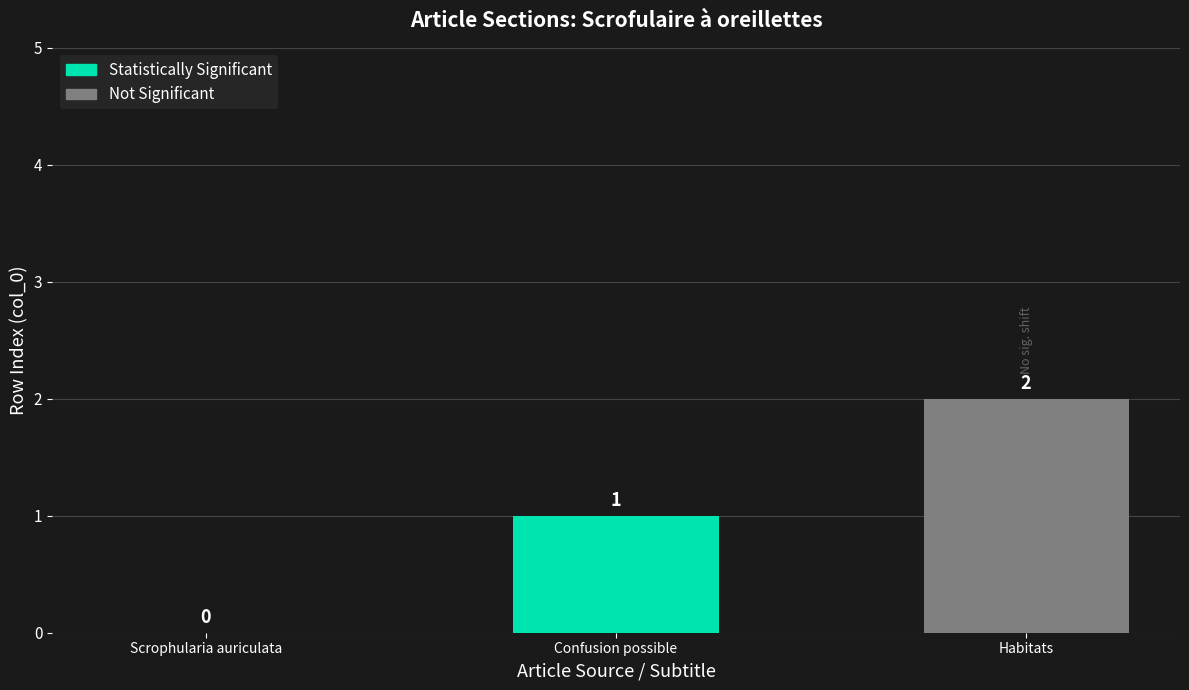

Between Confusion possible and Habitats, which is larger?

Habitats